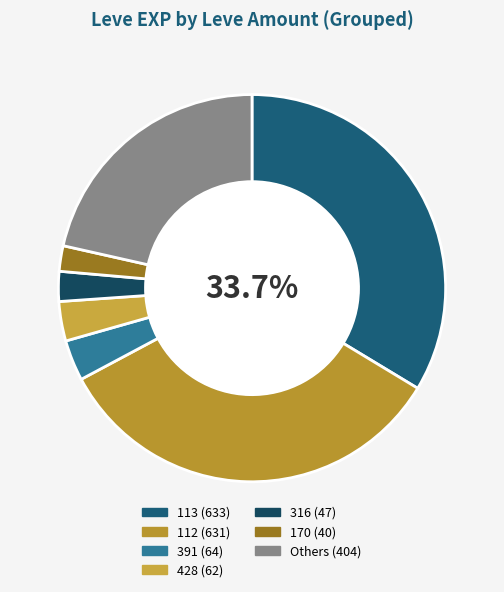

Is there a majority slice in this chart?

No